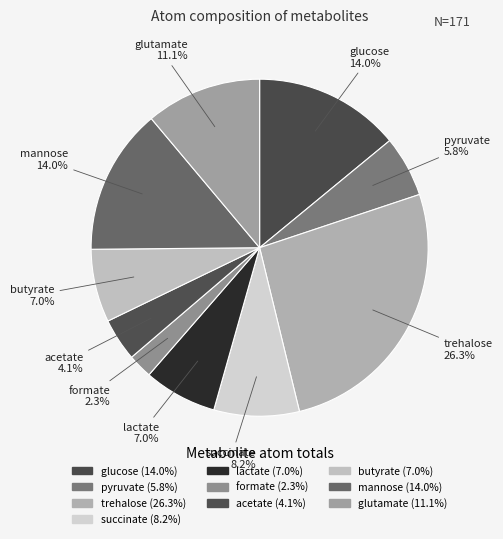

To the nearest percent, what is the average slice percentage?

10%